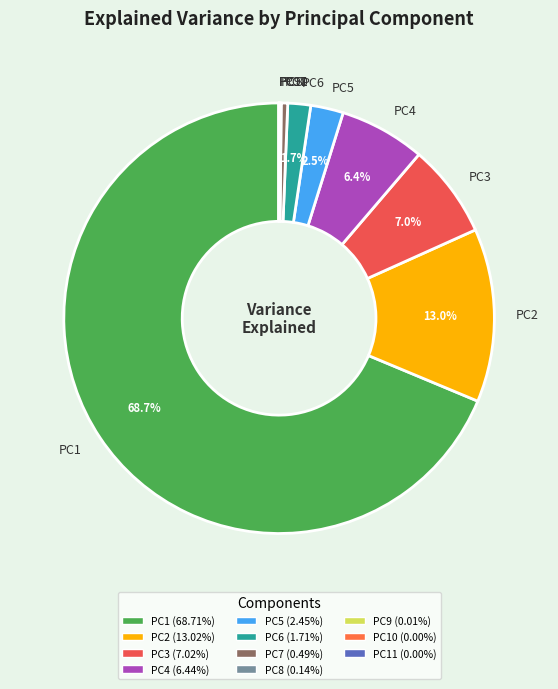

Which slice is the largest?

PC1